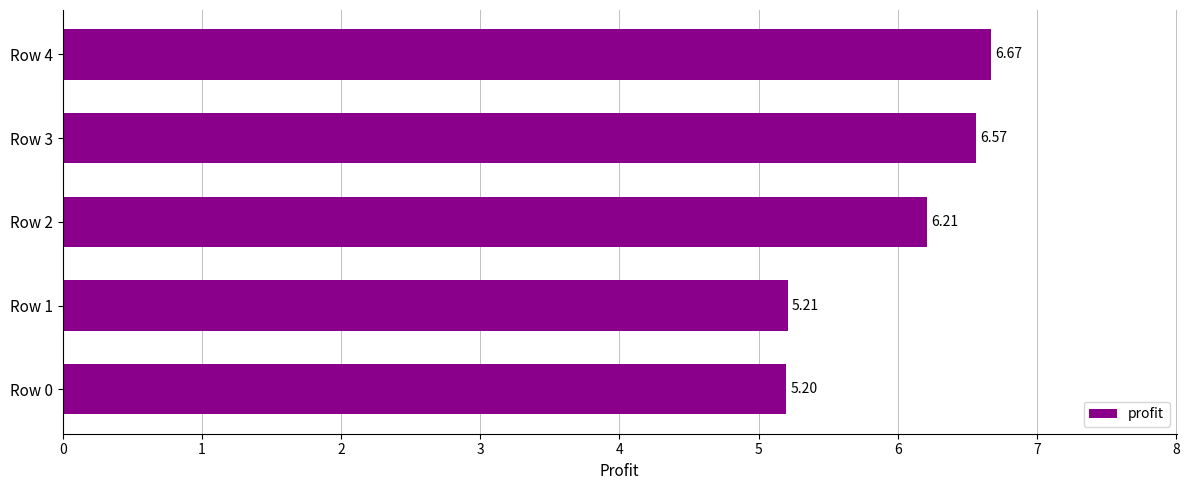

List the labels in order of value, smallest first.

Row 0, Row 1, Row 2, Row 3, Row 4